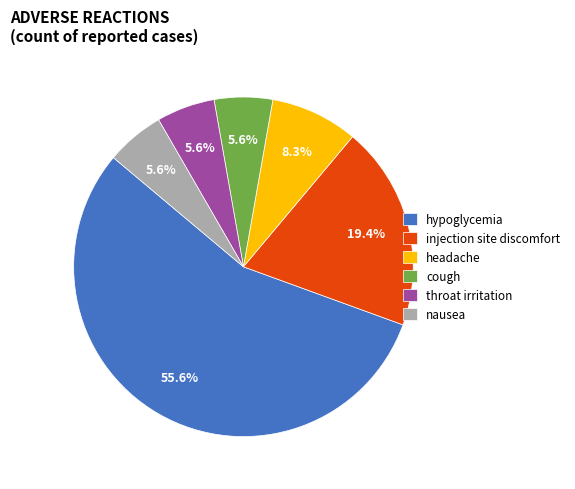

True or false: nausea accounts for 1% of the total.

False